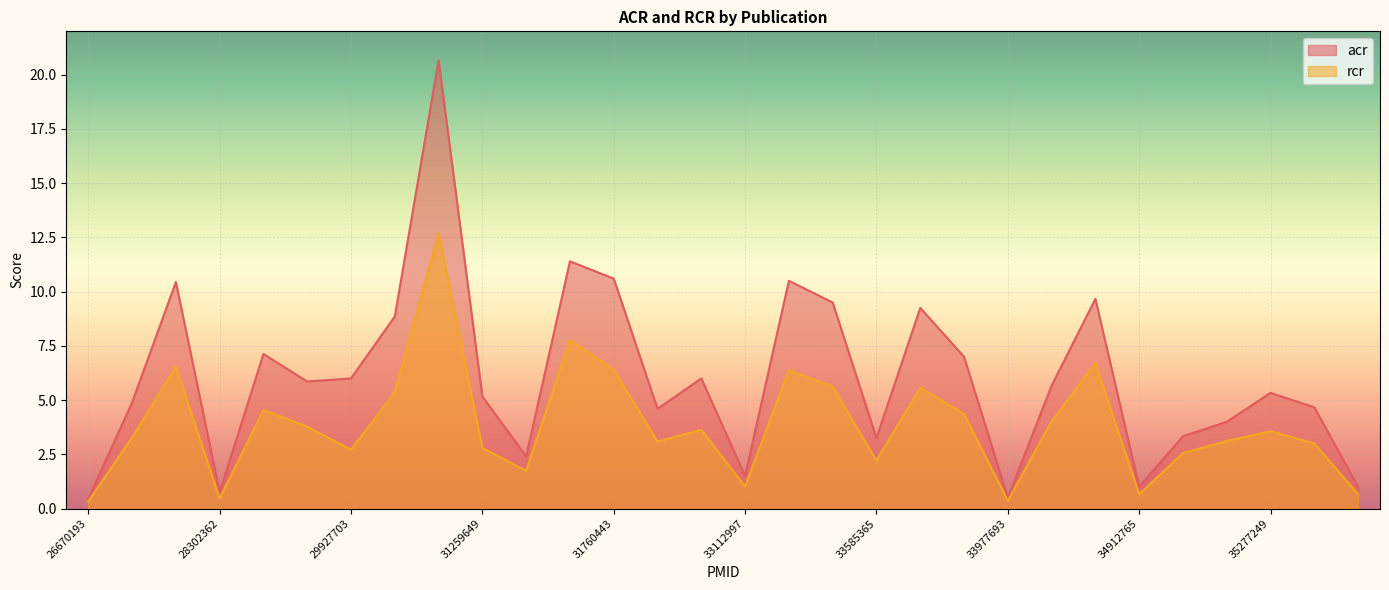

At which category does the chart reach its peak across all series?

30935731